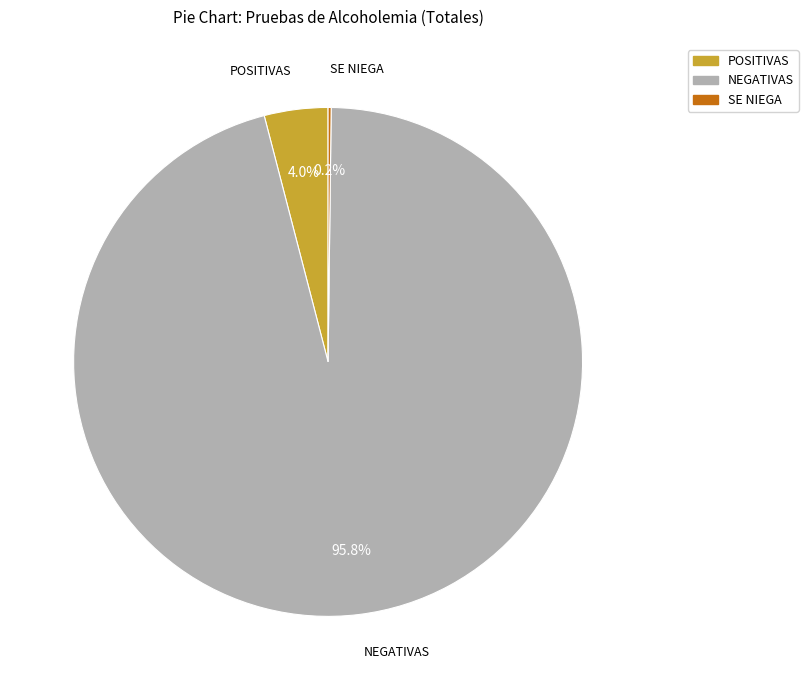

Which slice is the largest?

NEGATIVAS